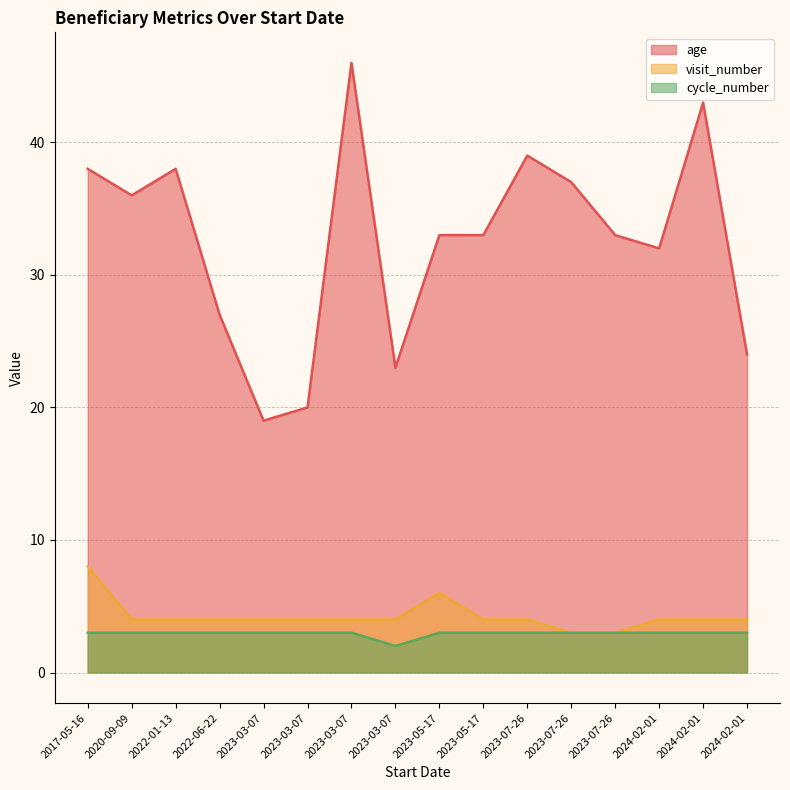

What is the lowest value of the age series?

19